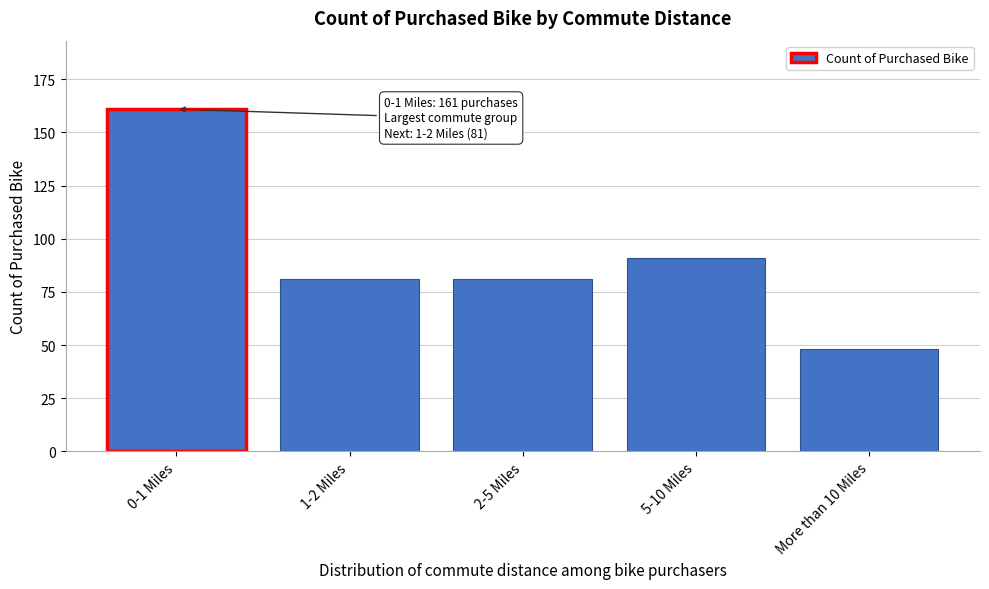

Reading left to right, what are all the values shown in this chart?

161	81	81	91	48